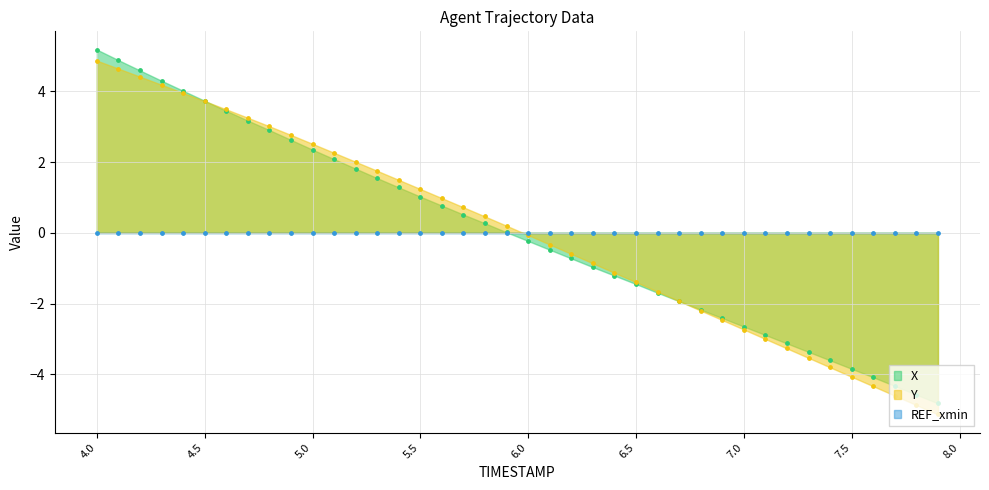

At how many categories does at least one series exceed 3?

9